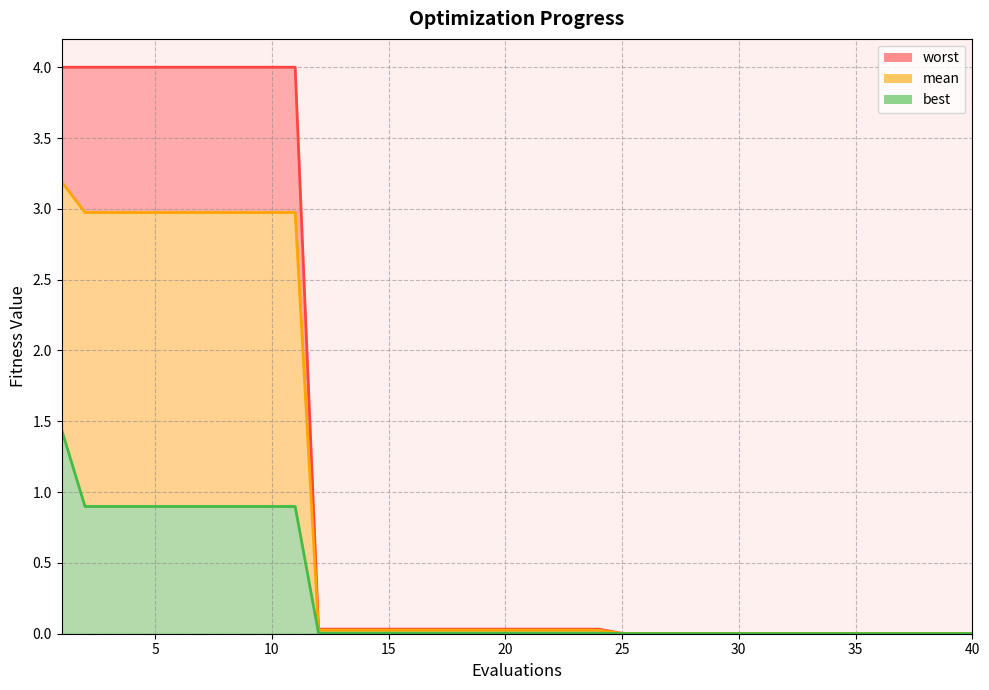

The value of best at 4 is 1.2. True or false?

False